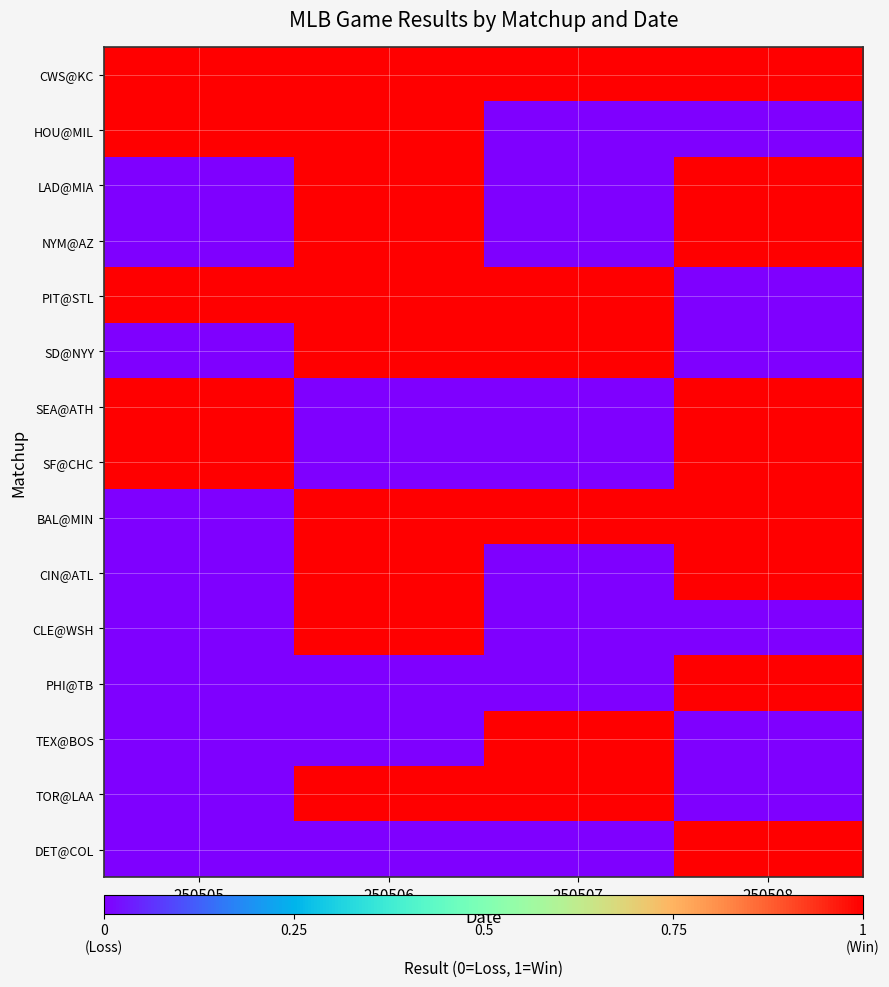

Reading left to right, list all the values displayed in this chart.

CWS@KC: 250505=1	250506=1	250507=1	250508=1
HOU@MIL: 250505=1	250506=1	250507=0	250508=0
LAD@MIA: 250505=0	250506=1	250507=0	250508=1
NYM@AZ: 250505=0	250506=1	250507=0	250508=1
PIT@STL: 250505=1	250506=1	250507=1	250508=0
SD@NYY: 250505=0	250506=1	250507=1	250508=0
SEA@ATH: 250505=1	250506=0	250507=0	250508=1
SF@CHC: 250505=1	250506=0	250507=0	250508=1
BAL@MIN: 250505=0	250506=1	250507=1	250508=1
CIN@ATL: 250505=0	250506=1	250507=0	250508=1
CLE@WSH: 250505=0	250506=1	250507=0	250508=0
PHI@TB: 250505=0	250506=0	250507=0	250508=1
TEX@BOS: 250505=0	250506=0	250507=1	250508=0
TOR@LAA: 250505=0	250506=1	250507=1	250508=0
DET@COL: 250505=0	250506=0	250507=0	250508=1